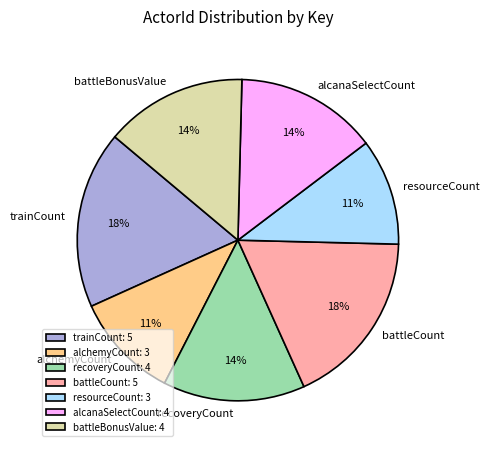

To the nearest percent, what percentage of the pie is battleCount?

18%